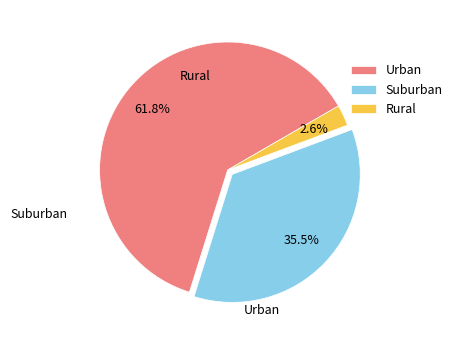

To the nearest percent, what is the difference between the largest and smallest slice percentages?

59%